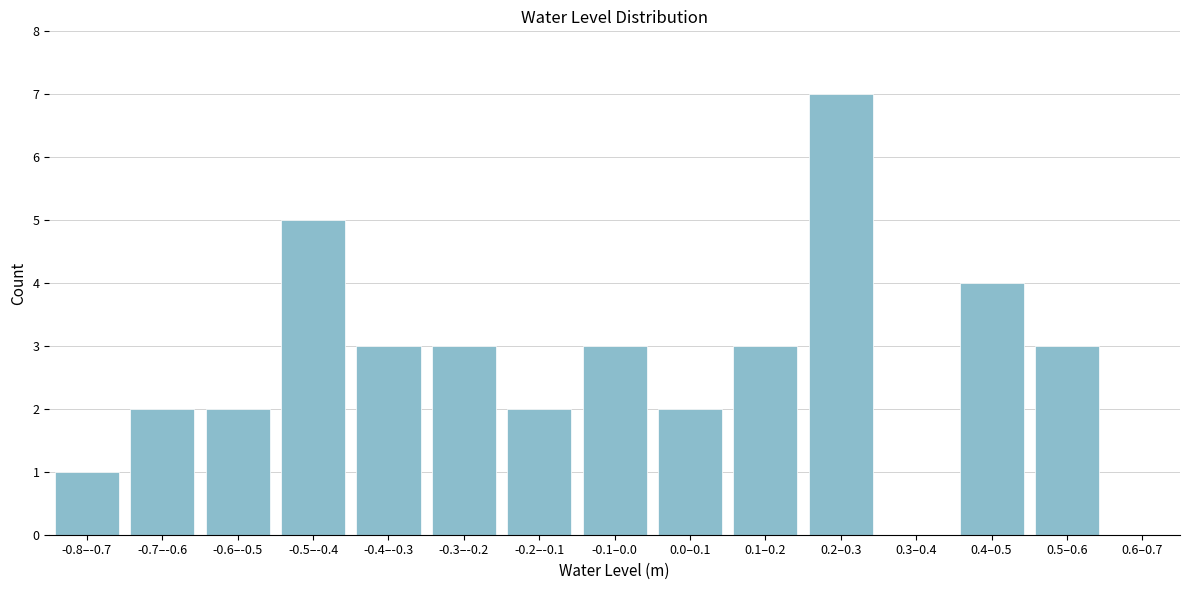

Reading right to left, what are all the values shown in this chart?

0.6–0.7=0	0.5–0.6=3	0.4–0.5=4	0.3–0.4=0	0.2–0.3=7	0.1–0.2=3	0.0–0.1=2	-0.1–0.0=3	-0.2–-0.1=2	-0.3–-0.2=3	-0.4–-0.3=3	-0.5–-0.4=5	-0.6–-0.5=2	-0.7–-0.6=2	-0.8–-0.7=1